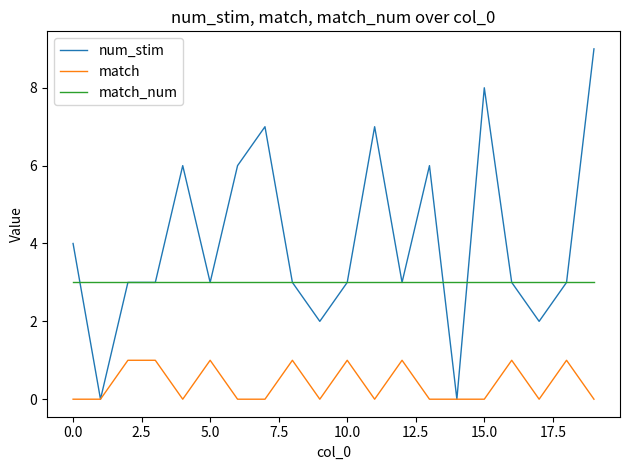

Which series has the largest range (max minus min)?

num_stim